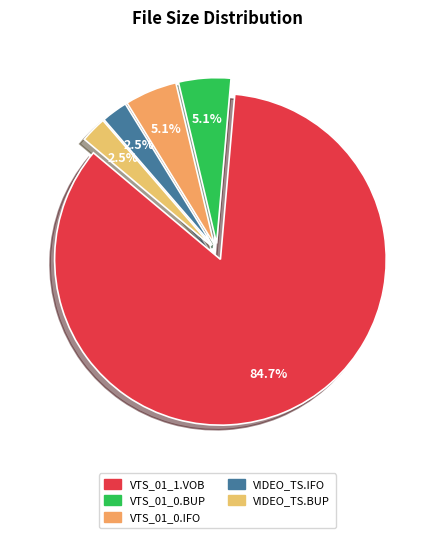

What is the change in value from VTS_01_1.VOB to VIDEO_TS.IFO?

-193.7